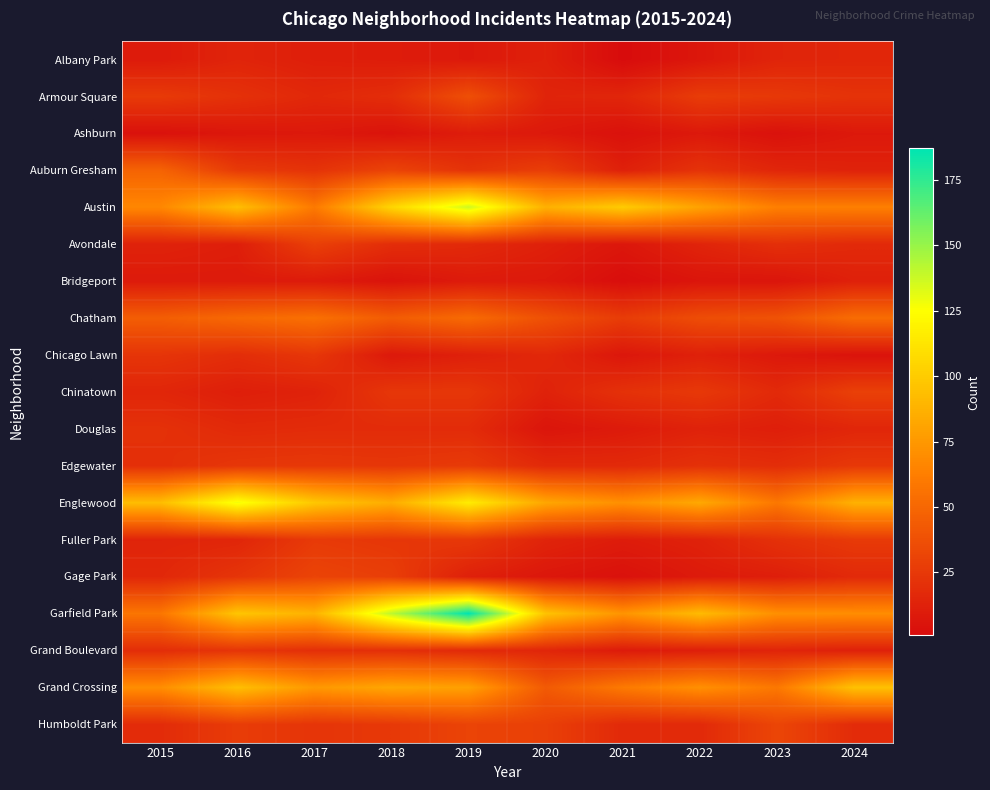

Reading right to left, list all the values displayed in this chart.

Albany Park: 2024=15	2023=14	2022=7	2021=1	2020=12	2019=8	2018=10	2017=11	2016=14	2015=9
Armour Square: 2024=22	2023=25	2022=27	2021=15	2020=14	2019=37	2018=19	2017=16	2016=21	2015=26
Ashburn: 2024=8	2023=4	2022=8	2021=4	2020=8	2019=10	2018=5	2017=8	2016=7	2015=4
Auburn Gresham: 2024=13	2023=15	2022=22	2021=12	2020=28	2019=22	2018=31	2017=22	2016=26	2015=48
Austin: 2024=63	2023=63	2022=80	2021=100	2020=87	2019=137	2018=105	2017=60	2016=94	2015=67
Avondale: 2024=17	2023=20	2022=14	2021=7	2020=12	2019=17	2018=19	2017=29	2016=11	2015=13
Bridgeport: 2024=12	2023=6	2022=6	2021=2	2020=8	2019=9	2018=5	2017=9	2016=9	2015=9
Chatham: 2024=53	2023=39	2022=36	2021=27	2020=38	2019=52	2018=44	2017=55	2016=51	2015=45
Chicago Lawn: 2024=5	2023=8	2022=12	2021=7	2020=16	2019=12	2018=8	2017=24	2016=19	2015=23
Chinatown: 2024=29	2023=17	2022=25	2021=21	2020=13	2019=24	2018=24	2017=13	2016=11	2015=15
Douglas: 2024=15	2023=11	2022=13	2021=9	2020=6	2019=18	2018=18	2017=18	2016=17	2015=21
Edgewater: 2024=25	2023=19	2022=21	2021=17	2020=17	2019=26	2018=24	2017=25	2016=24	2015=20
Englewood: 2024=87	2023=59	2022=83	2021=71	2020=82	2019=116	2018=85	2017=98	2016=128	2015=93
Fuller Park: 2024=26	2023=21	2022=13	2021=10	2020=14	2019=25	2018=24	2017=26	2016=15	2015=14
Gage Park: 2024=17	2023=11	2022=9	2021=4	2020=7	2019=12	2018=28	2017=31	2016=23	2015=16
Garfield Park: 2024=70	2023=71	2022=92	2021=73	2020=96	2019=187	2018=141	2017=88	2016=97	2015=58
Grand Boulevard: 2024=12	2023=14	2022=11	2021=9	2020=15	2019=17	2018=20	2017=20	2016=23	2015=19
Grand Crossing: 2024=95	2023=59	2022=71	2021=60	2020=43	2019=79	2018=82	2017=75	2016=94	2015=70
Humboldt Park: 2024=18	2023=32	2022=17	2021=17	2020=29	2019=31	2018=25	2017=23	2016=27	2015=18